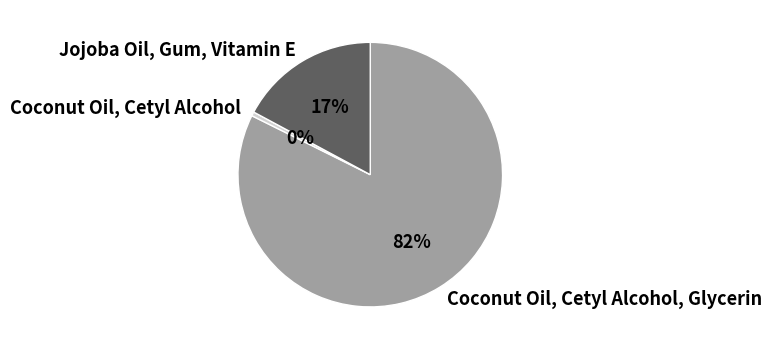

Is there any slice that represents more than half of the pie?

Yes